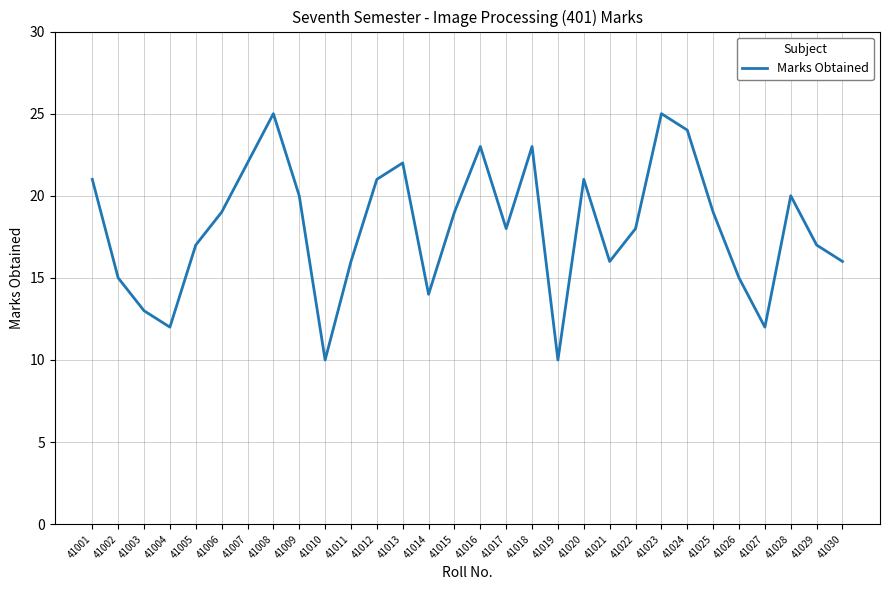

How many lines are shown in the chart?

1